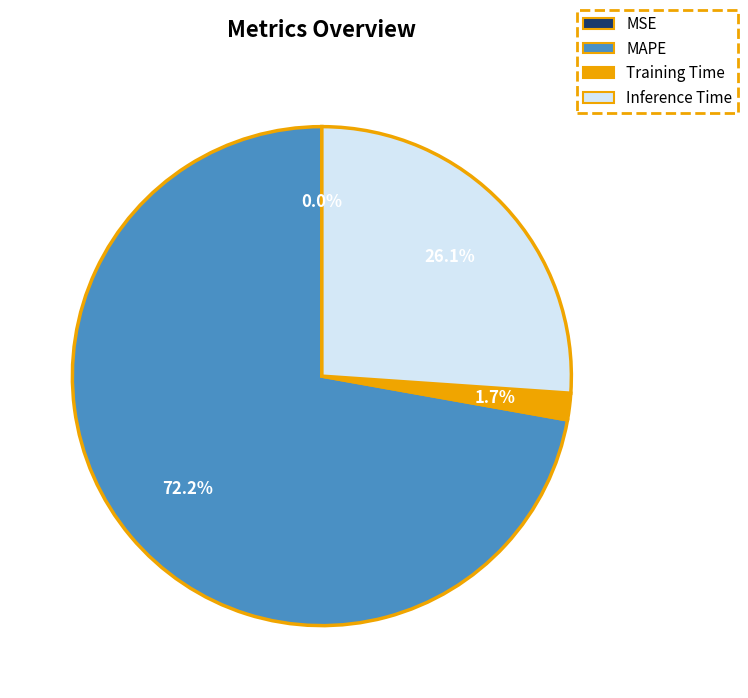

To the nearest percent, what is the combined percentage of Inference Time and Training Time?

28%